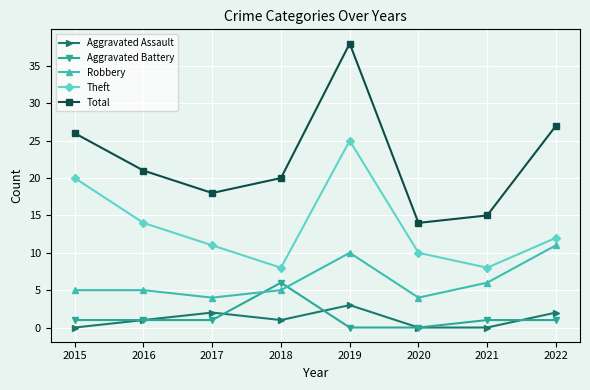

What is the sum of the Aggravated Assault values at 2022 and 2019?

5